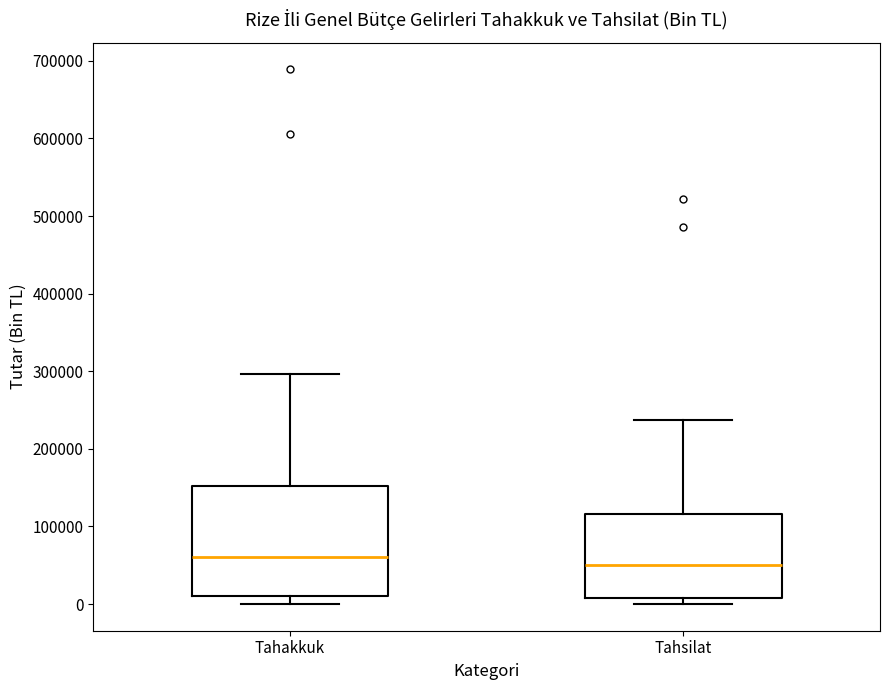

Which box has the lowest median line?

Tahsilat